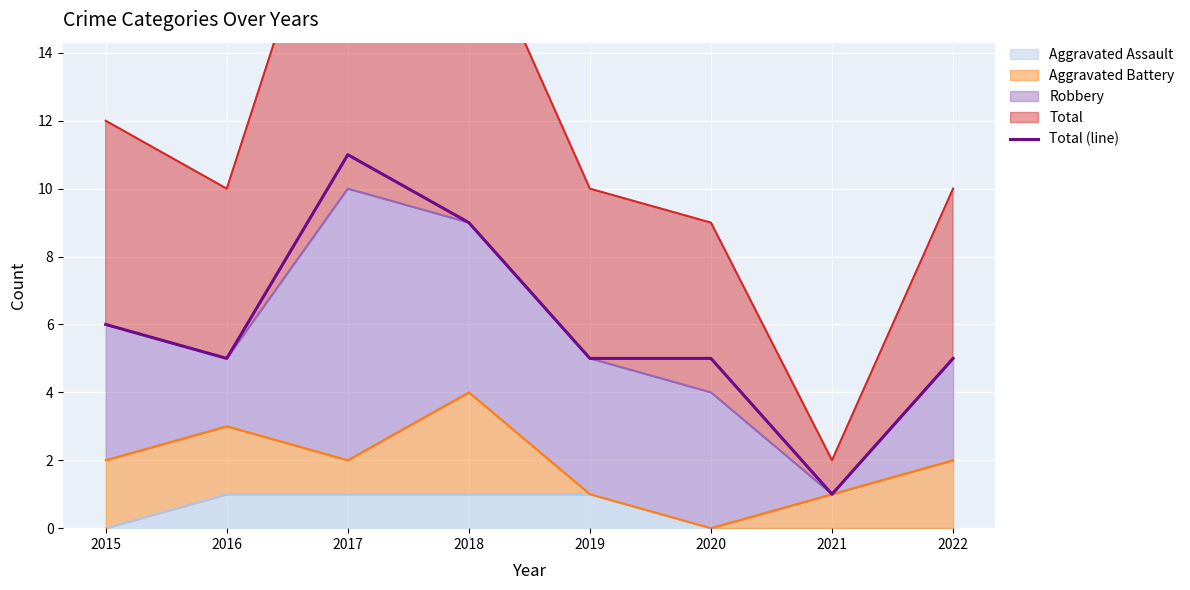

What is the greatest value displayed?

11